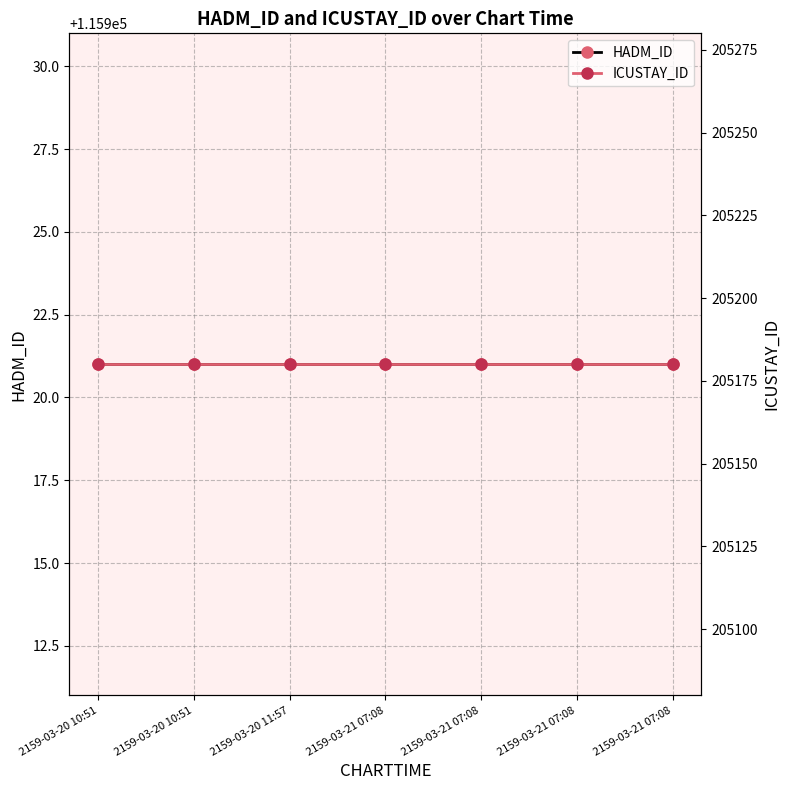

What is the label of the 6th point from the left?

2159-03-21 07:08